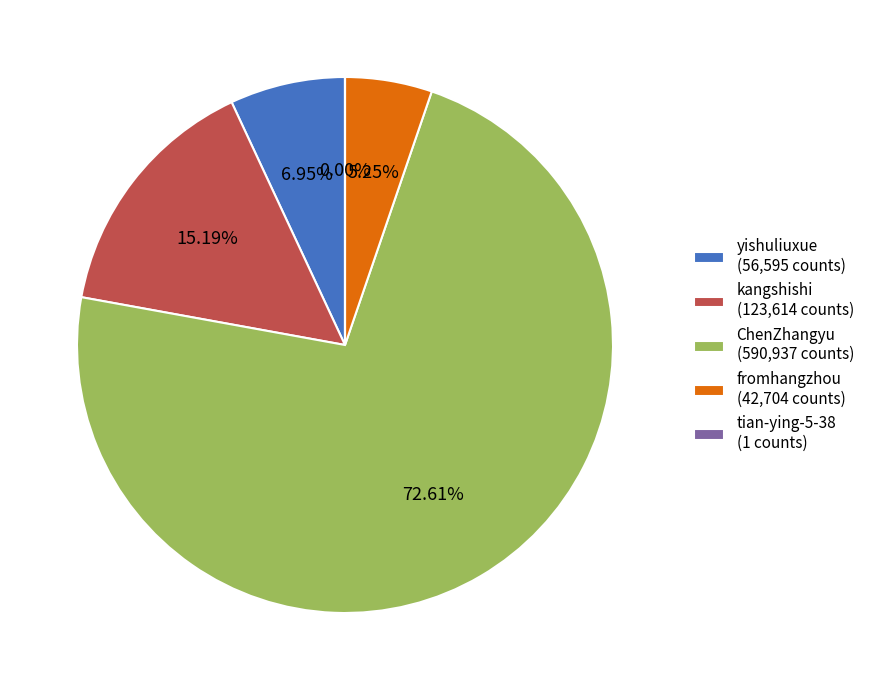

What is the total percentage of yishuliuxue and fromhangzhou?

12.2%